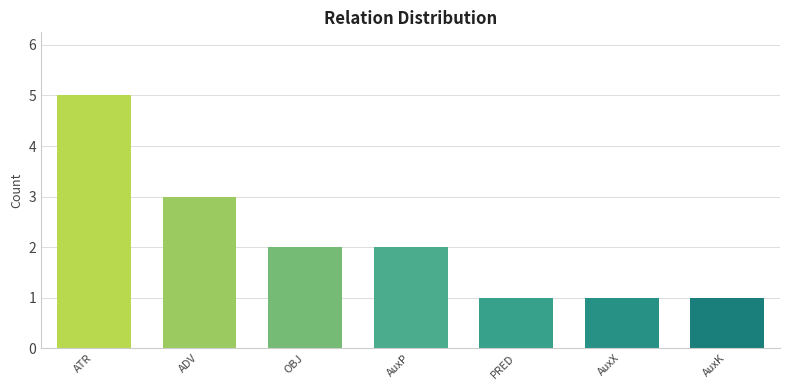

True or false: the data shows 1 at AuxK.

True